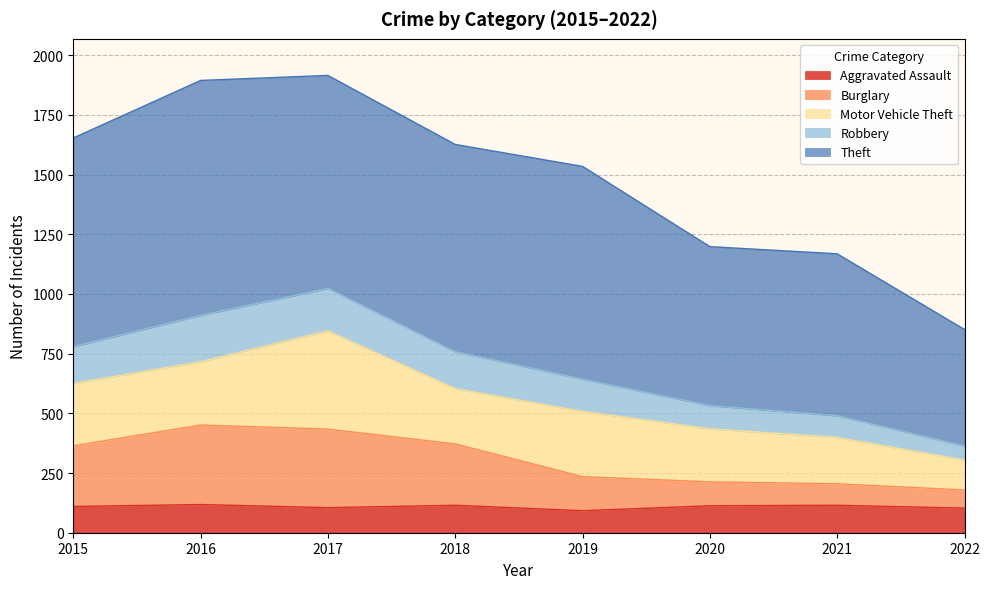

What is the difference between the Aggravated Assault values at 2016 and 2021?

3